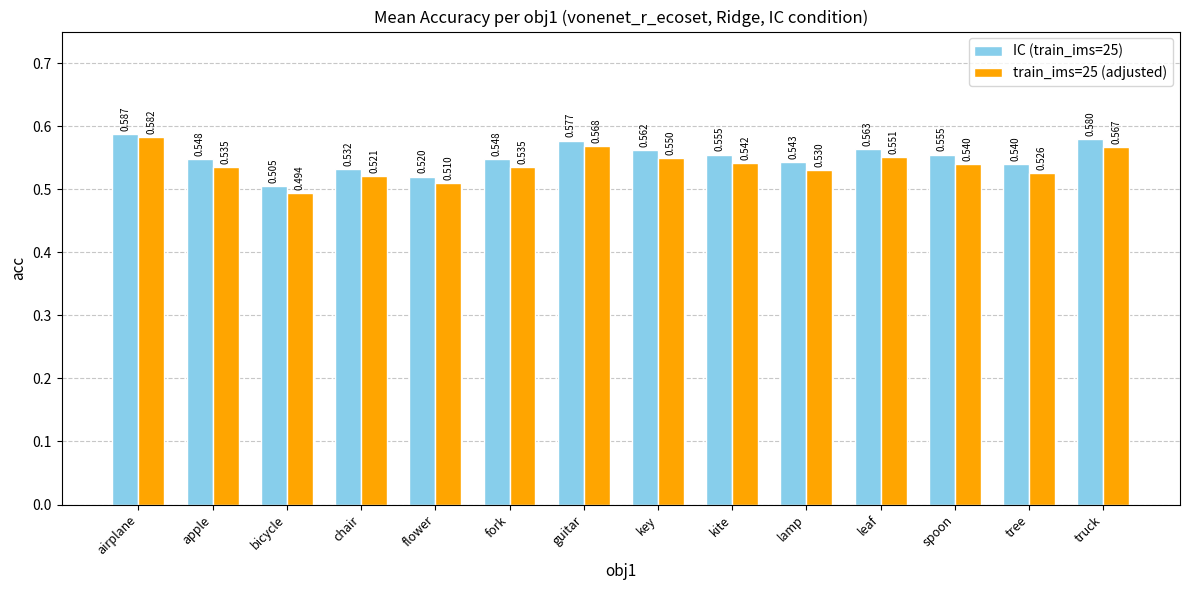

At truck, list the series in order from smallest to largest.

train_ims=25 (adjusted), IC (train_ims=25)